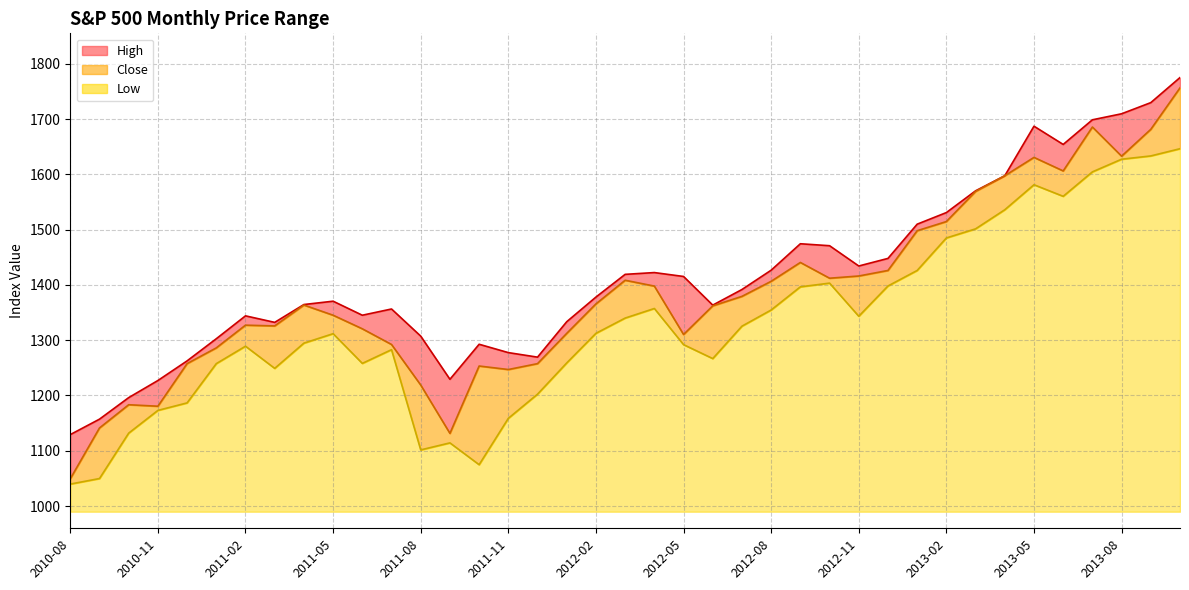

True or false: High and Close intersect in this chart.

False